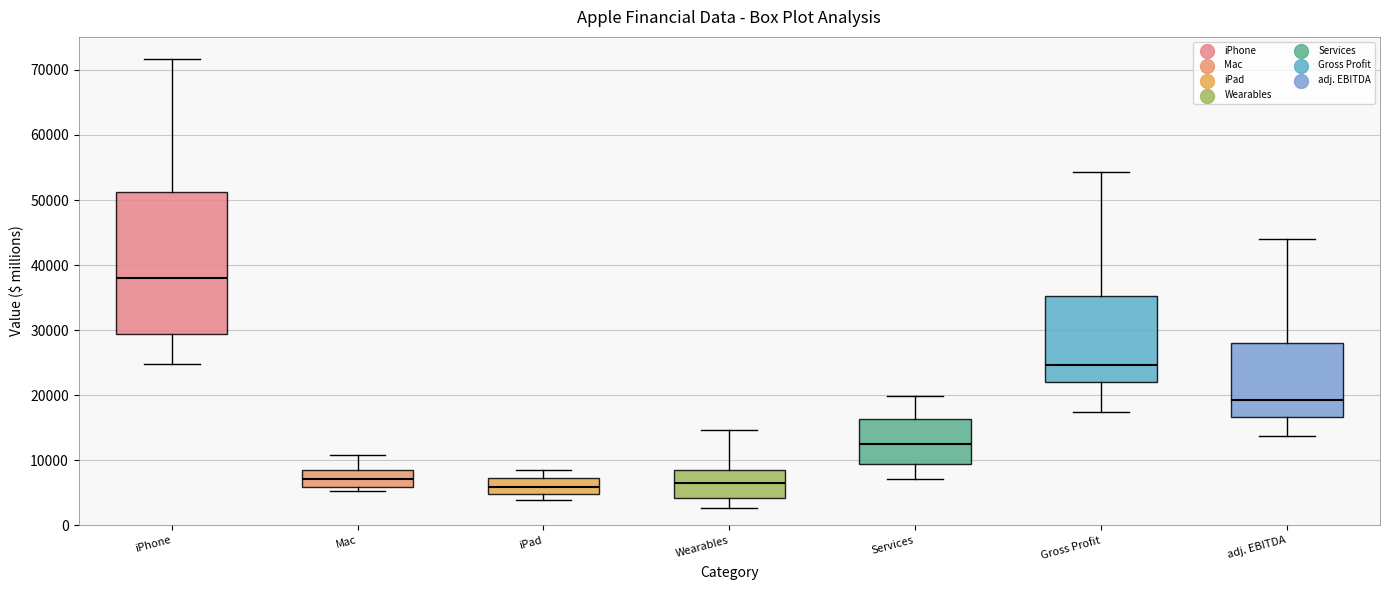

Where is the lower edge of the box for Wearables on the y-axis? The values are not printed on the chart, so give them approximately, as read against the axis.

4000